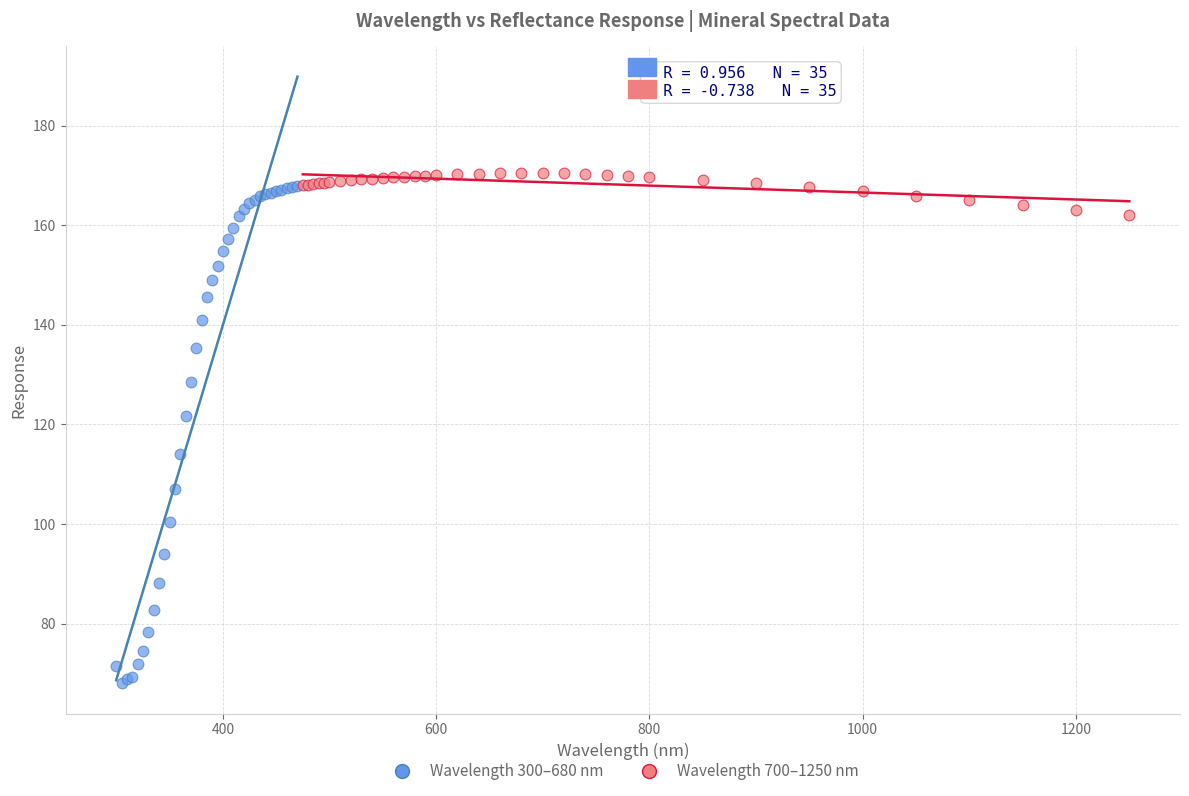

Which series reaches the maximum Y coordinate?

Wavelength 700–1250 nm